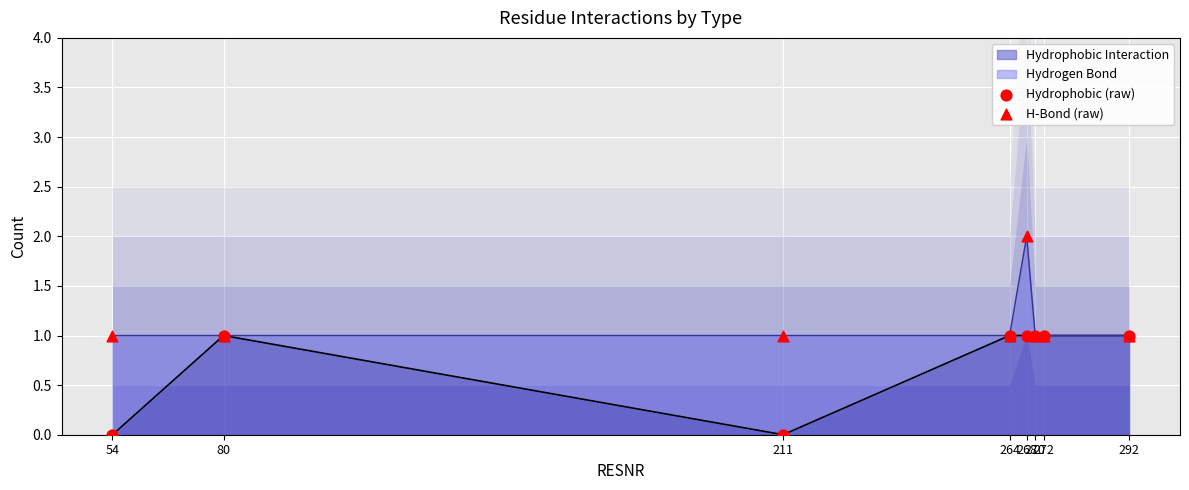

Which series has the largest total across all categories?

H-Bond (raw)